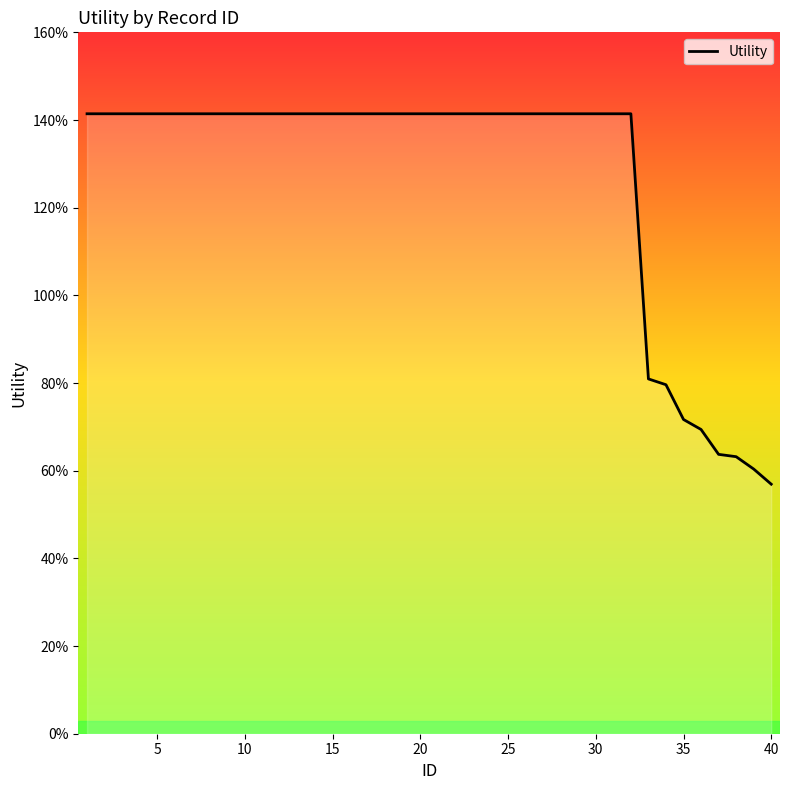

What is the maximum value shown in the chart?

1.4